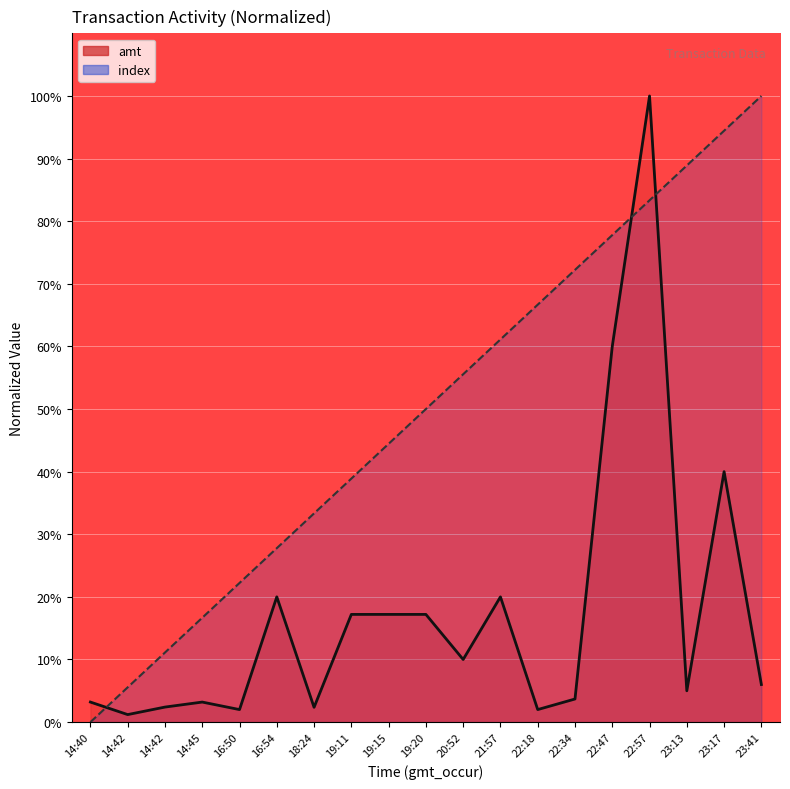

Count the number of data series in this chart.

2